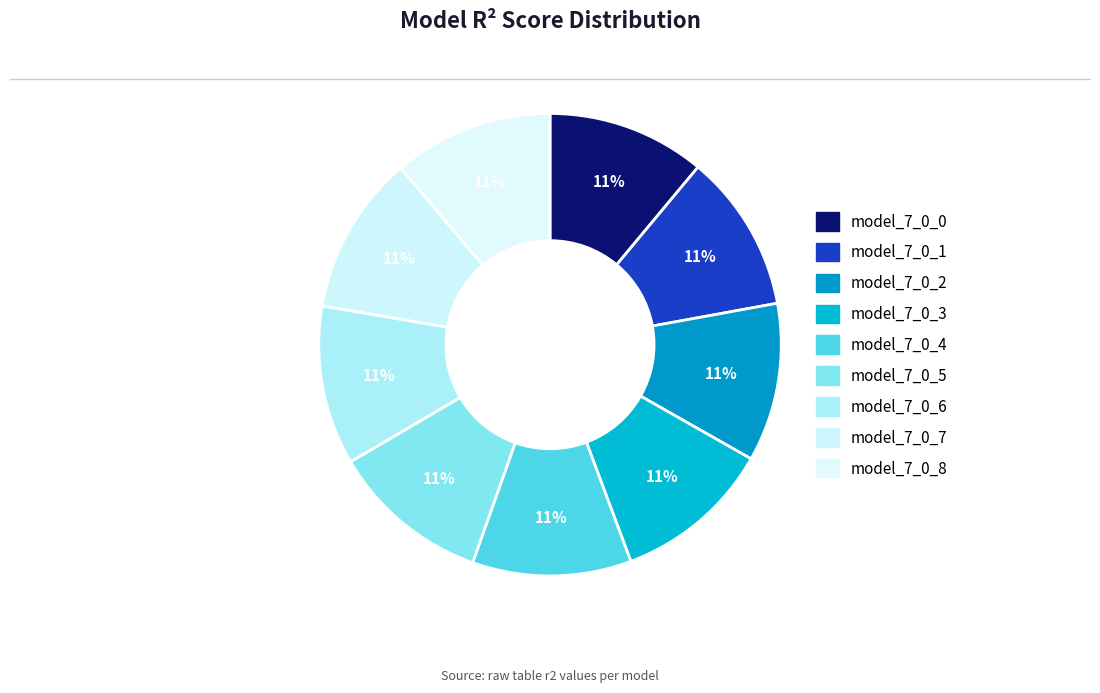

To the nearest percent, what portion does model_7_0_1 represent?

11%